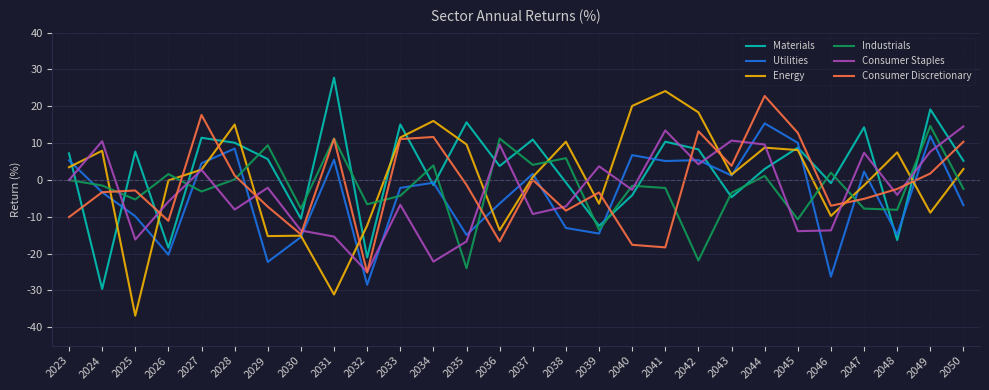

What is the difference between the maximum and minimum values in the Industrials series?

38.6